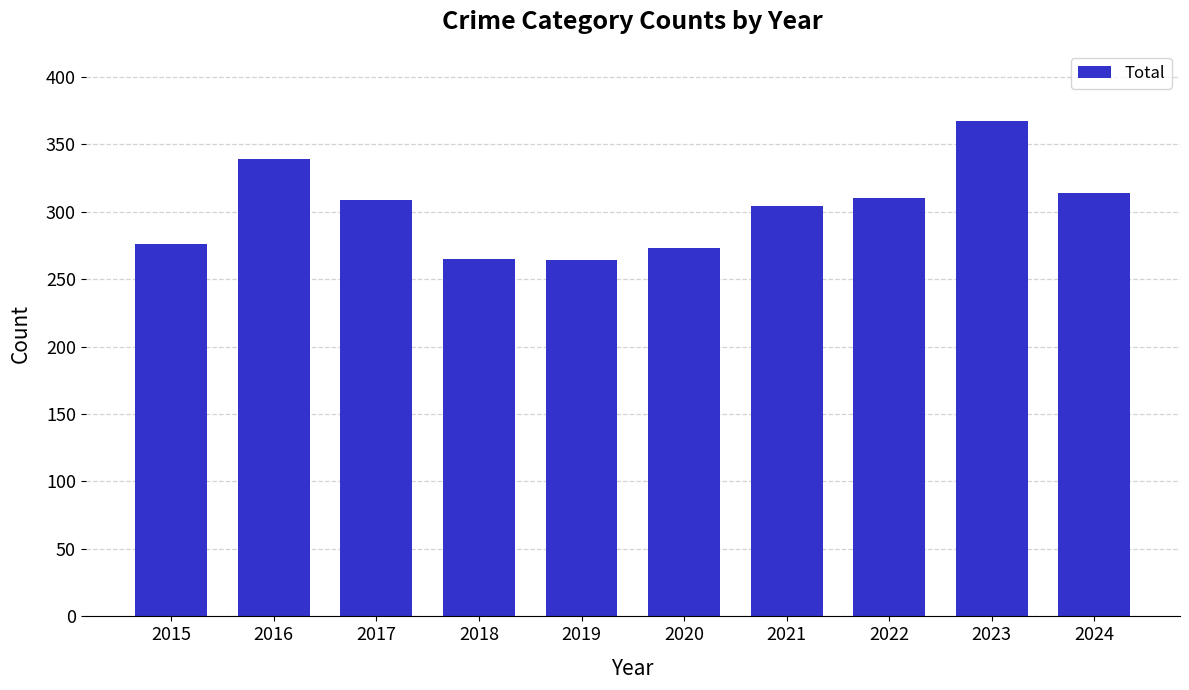

What is the sum of all values?

3021